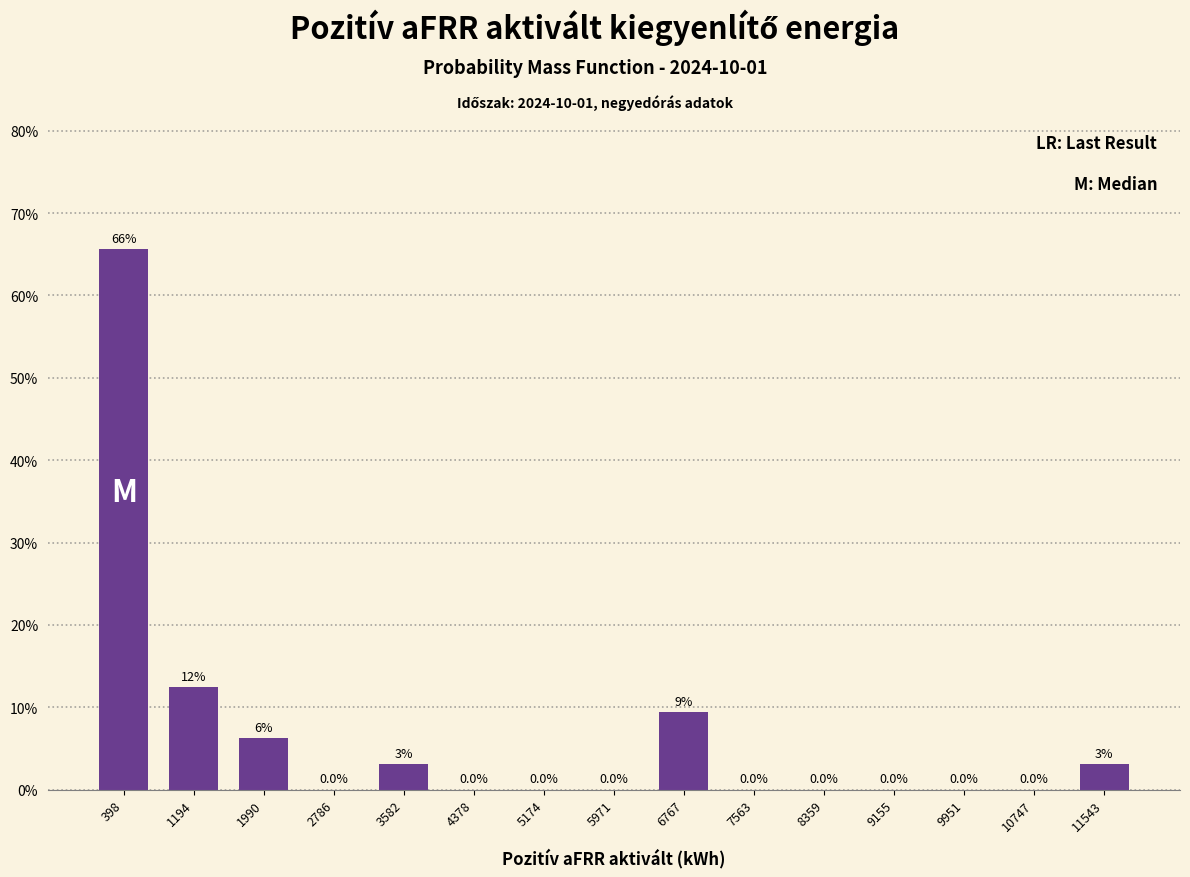

Over which range of the x-axis is the bar tallest?

0 to 800